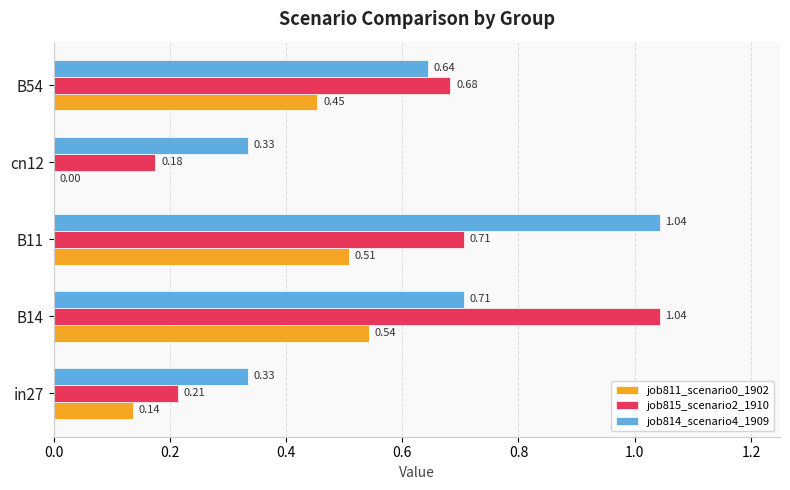

What is the sum of all job815_scenario2_1910 values?

2.8